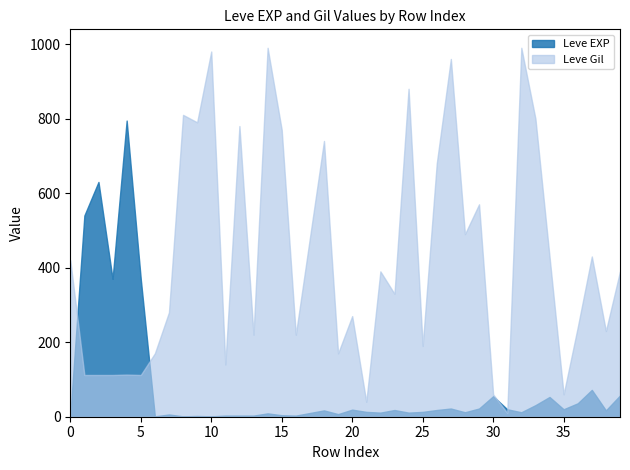

Is it true that LevePriceHQ equals 1403.6 at 30?

False